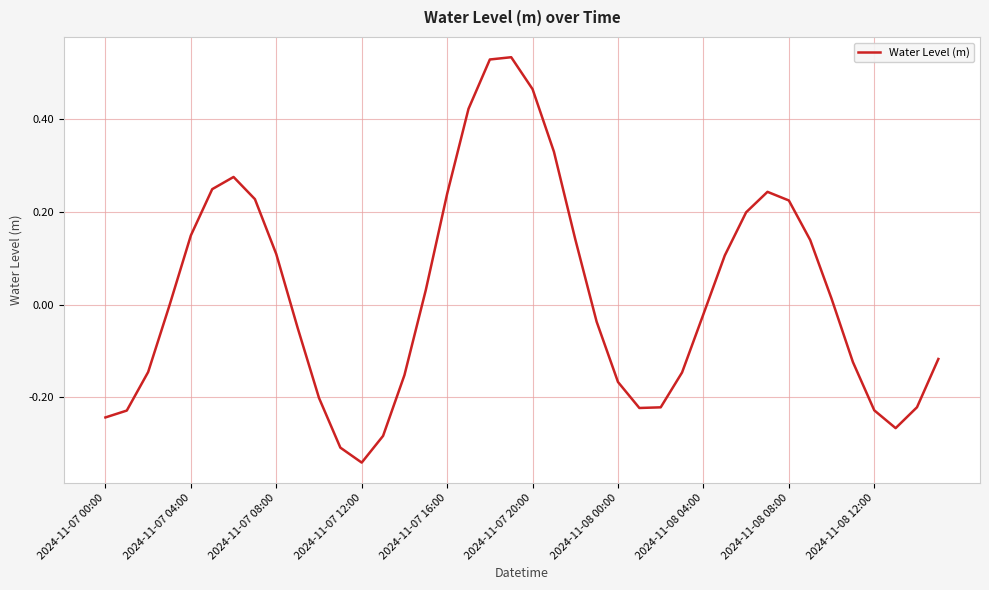

What is the difference between the maximum and minimum values?

0.9